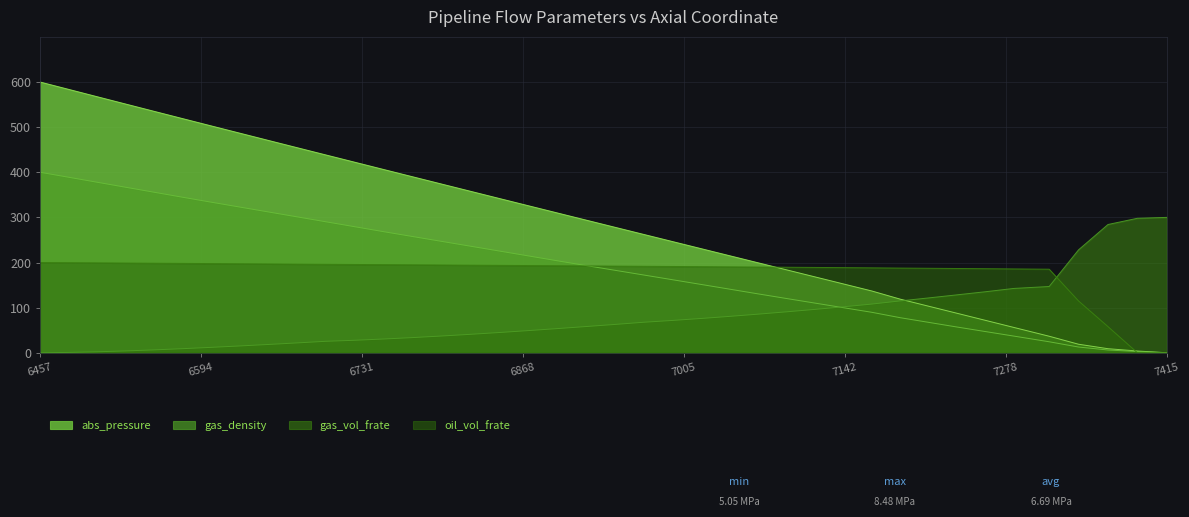

Which series has the largest range (max minus min)?

abs_pressure